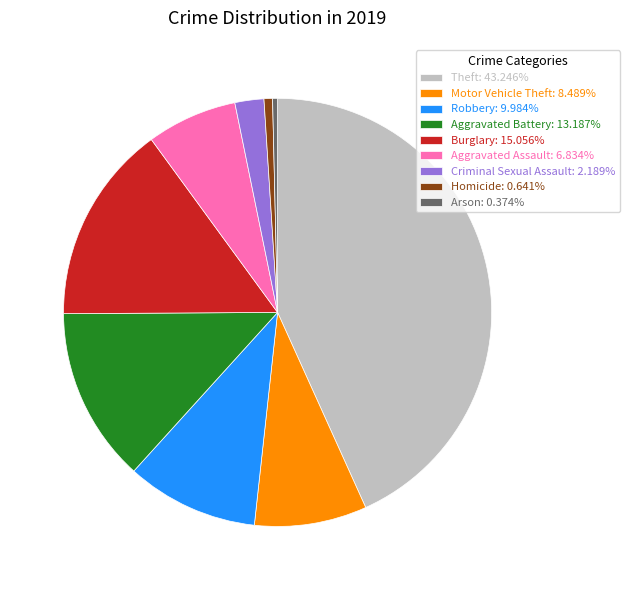

Is the sum of Motor Vehicle Theft: 8.489% and Aggravated Battery: 13.187% greater than half?

No